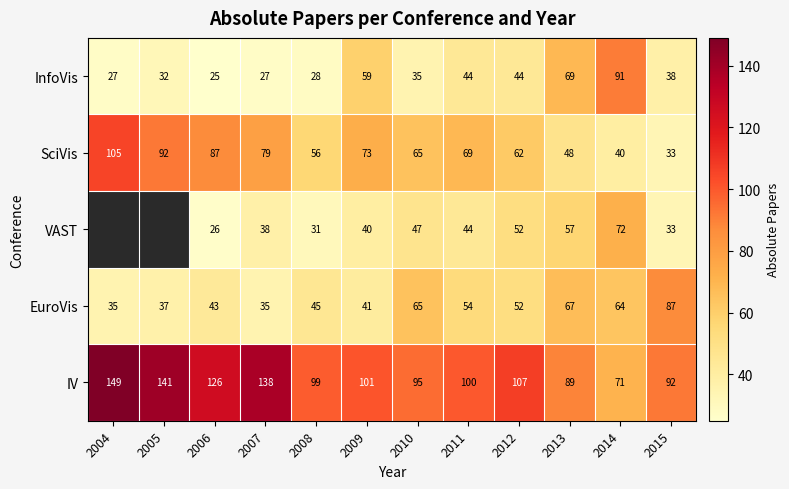

Between 2012 and 2007, which is larger?

2012